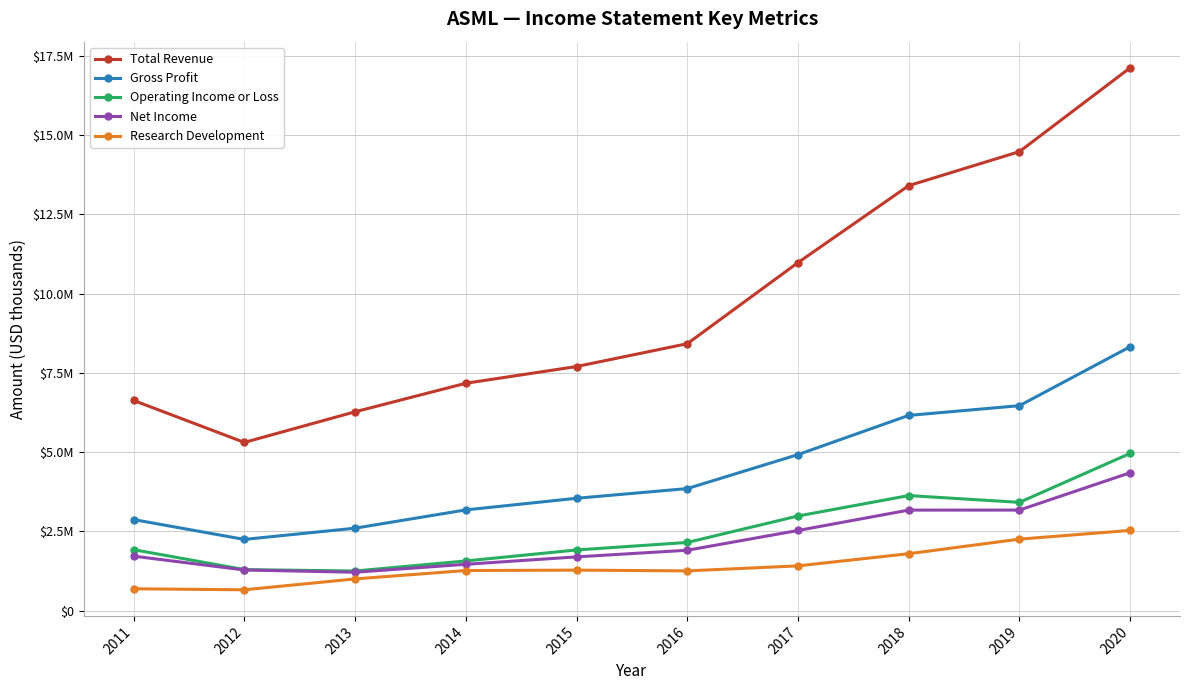

What are all the series names shown in the legend?

Total Revenue, Gross Profit, Operating Income or Loss, Net Income, Research Development